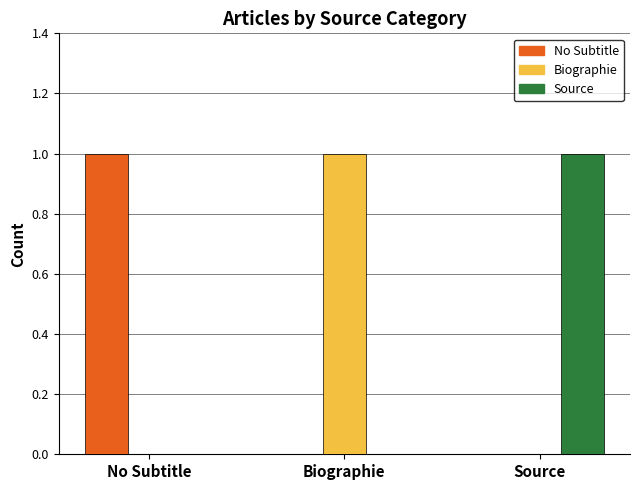

What is the total value across all series at No Subtitle?

1